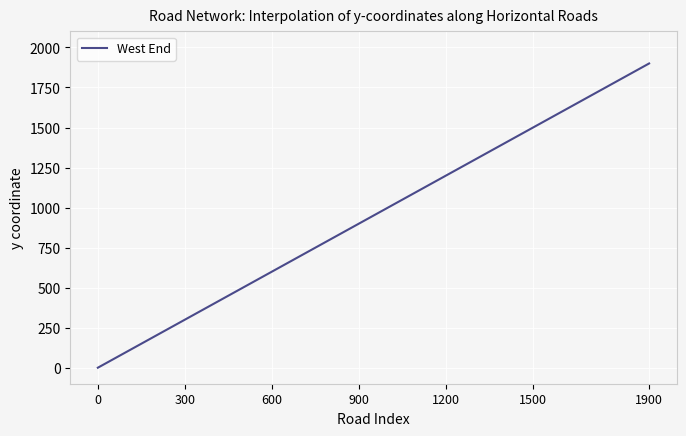

What is the greatest value displayed?

1900.0